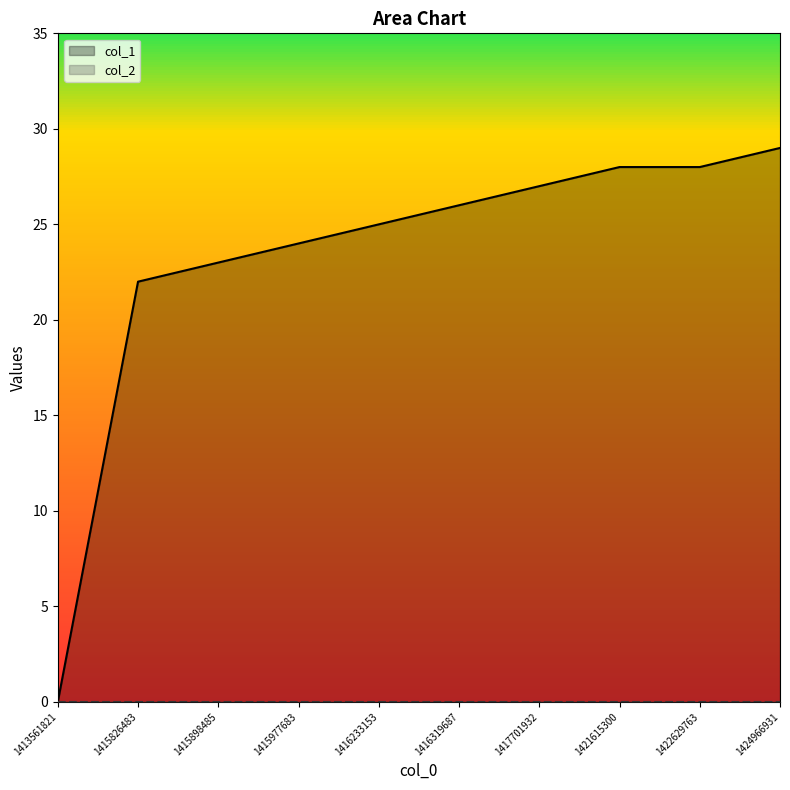

Reading right to left, transcribe all the data shown in this chart.

col_1: 1424966931=29	1422629763=28	1421615300=28	1417701932=27	1416319687=26	1416233153=25	1415977683=24	1415898485=23	1415826483=22	1413561821=0
col_2: 1424966931=0	1422629763=0	1421615300=0	1417701932=0	1416319687=0	1416233153=0	1415977683=0	1415898485=0	1415826483=0	1413561821=0